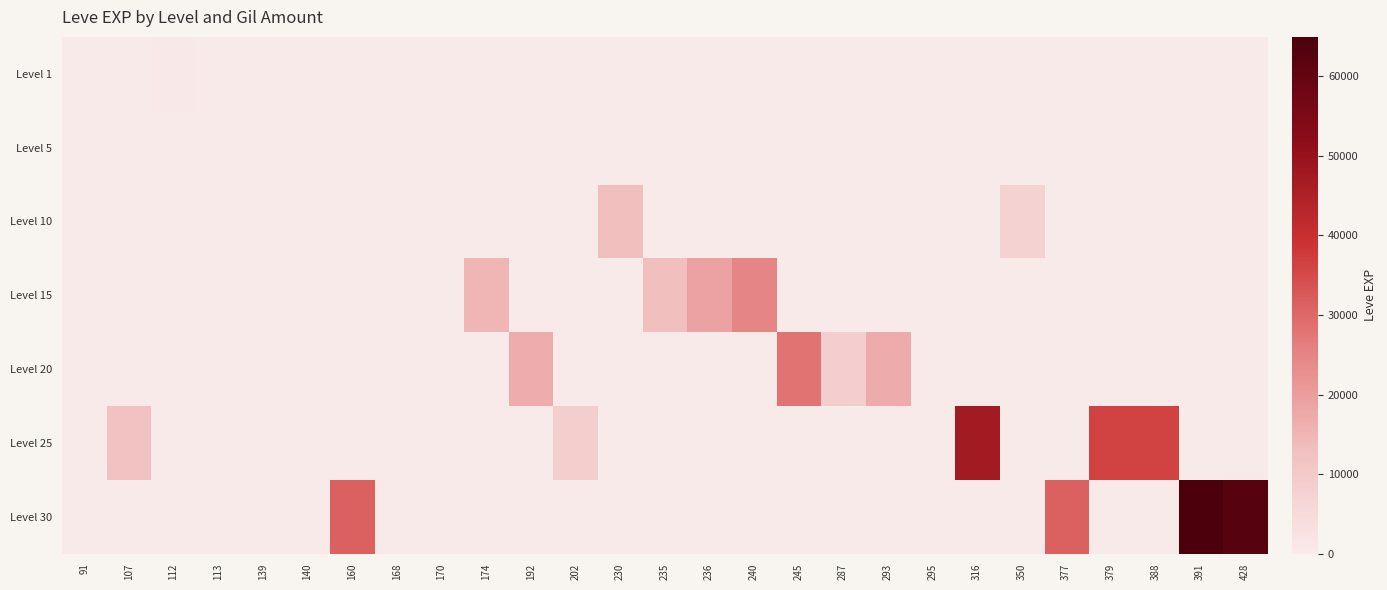

At which category is the sum across all series the highest?

391